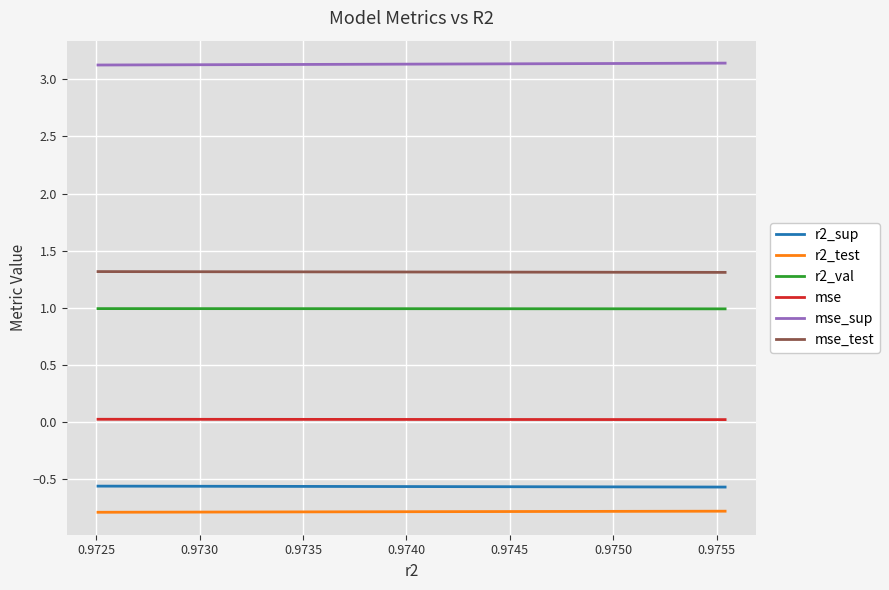

Is this an area chart (filled region under the line)?

No